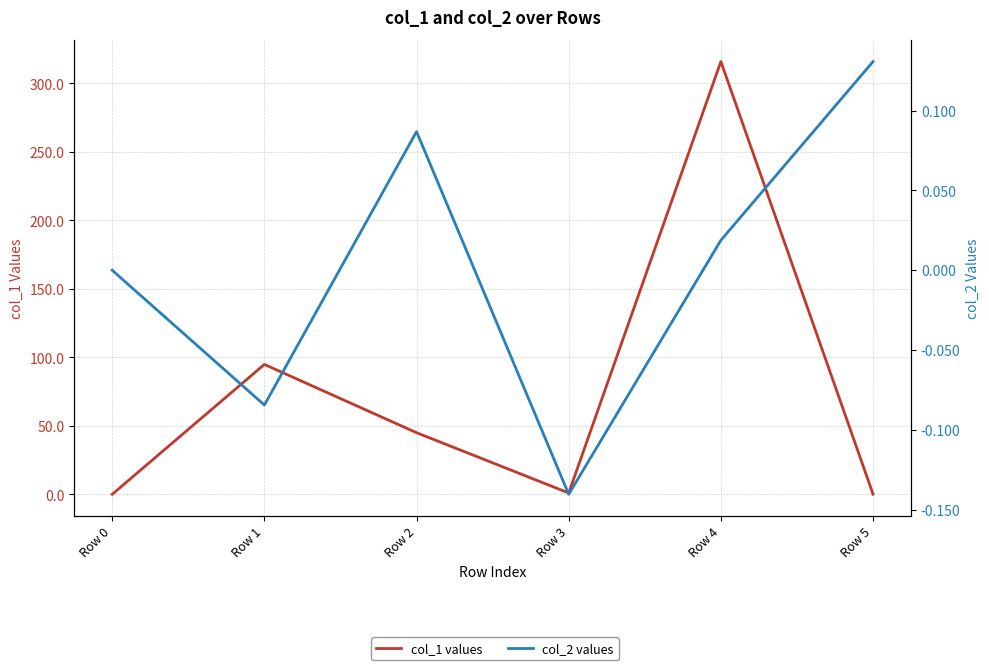

True or false: col_2 values and col_1 values intersect in this chart.

True